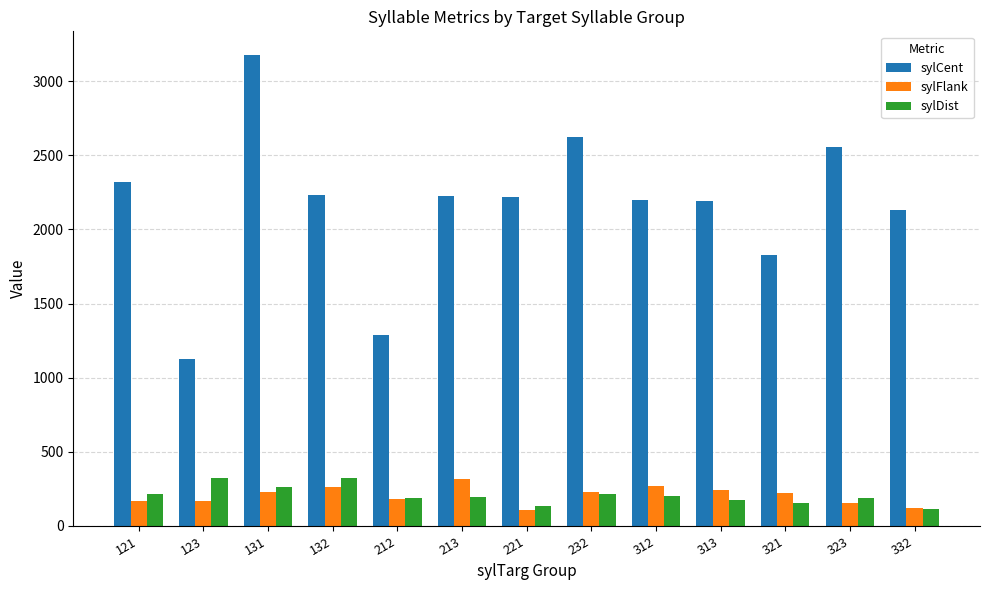

Which series has the largest range (max minus min)?

sylCent